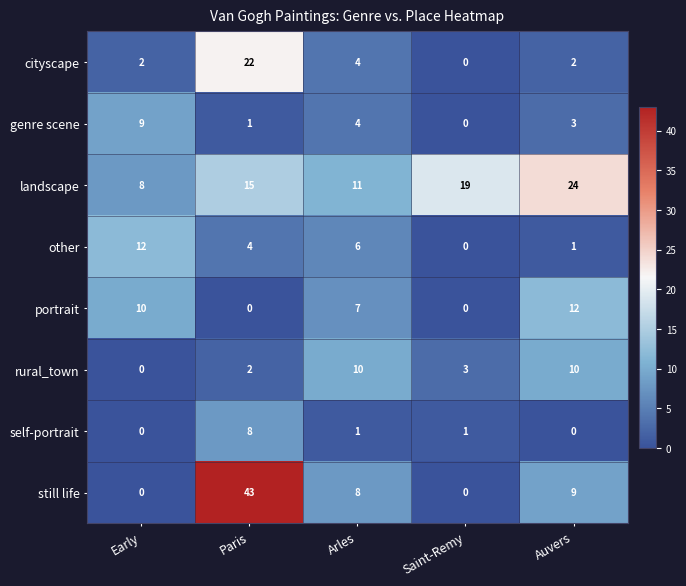

True or false: landscape has a value of 38 at Auvers.

False